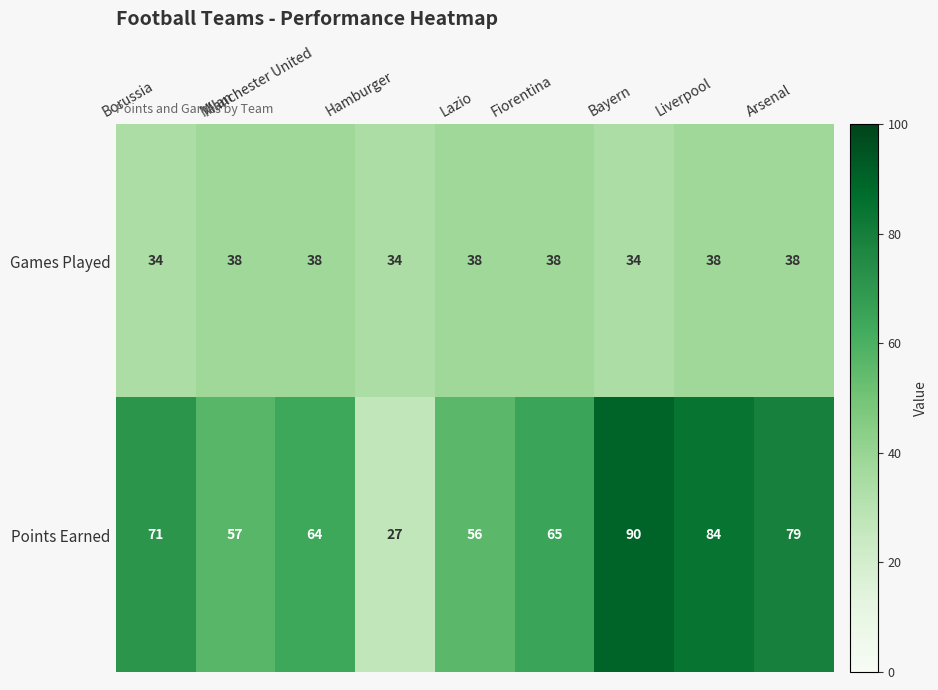

Between Milan and Bayern, which series saw the biggest shift?

Points Earned